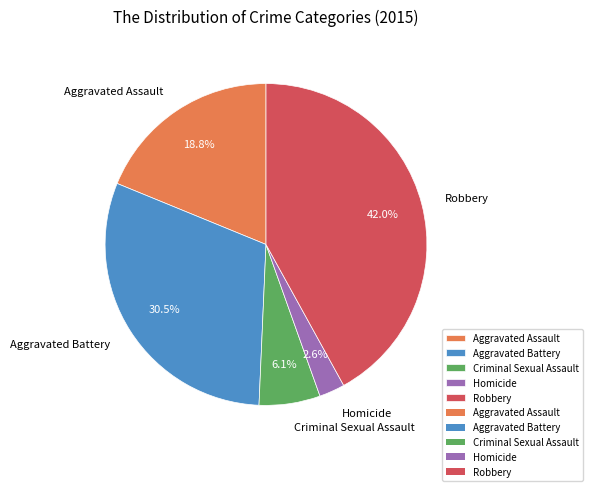

Which slice is the smallest?

Homicide